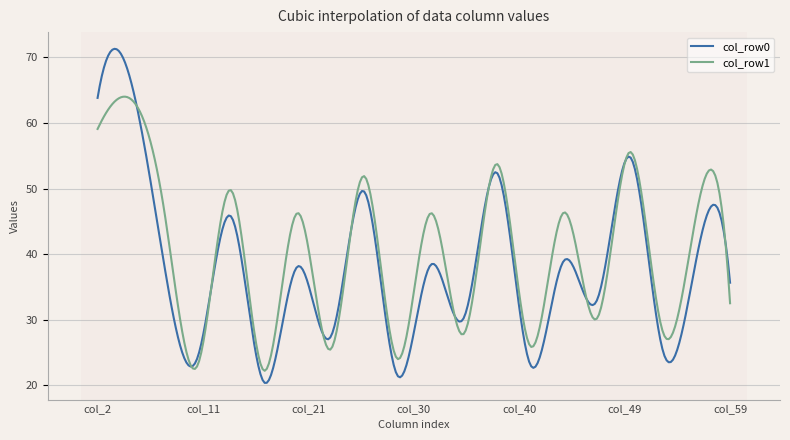

What is the maximum value for col_row0?

71.3